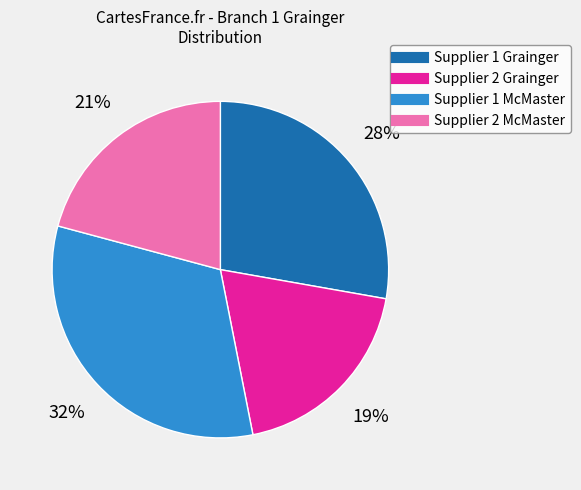

Rank the categories by value from lowest to highest.

Supplier 2 Grainger, Supplier 2 McMaster, Supplier 1 Grainger, Supplier 1 McMaster